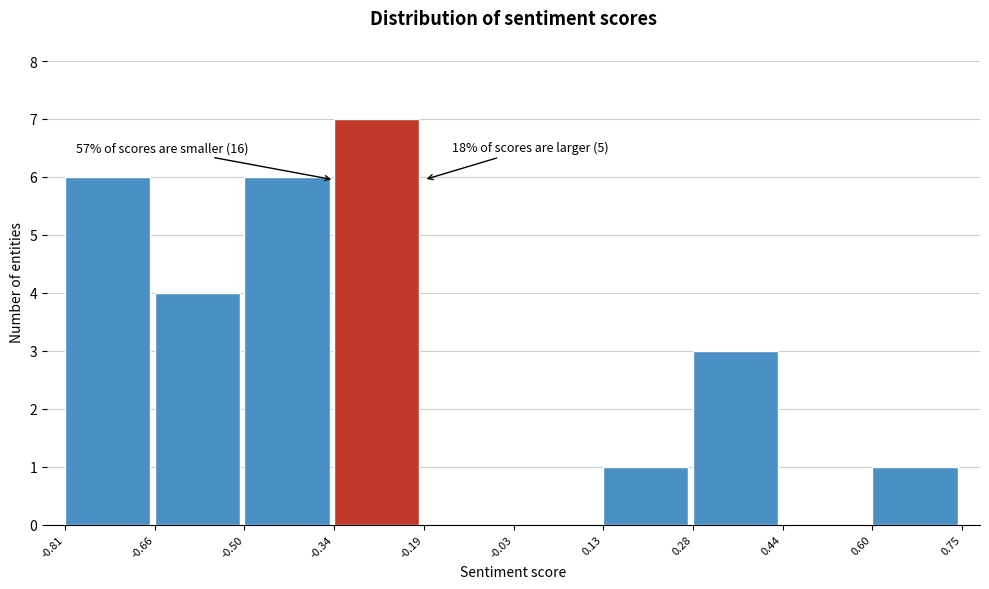

Over which range of the x-axis is the bar tallest?

-0.34 to -0.19